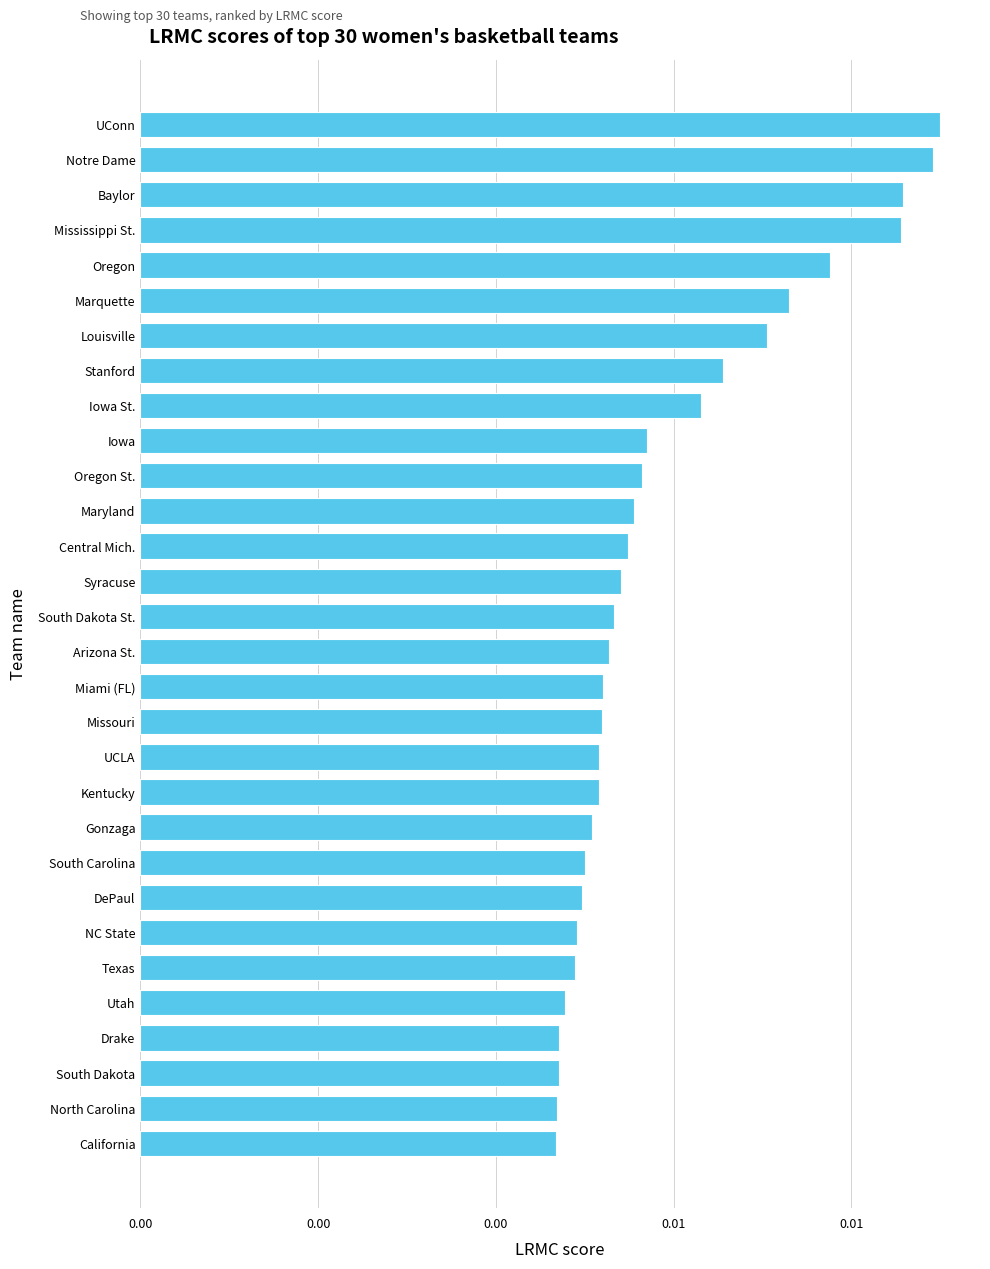

Are the bars horizontal?

Yes